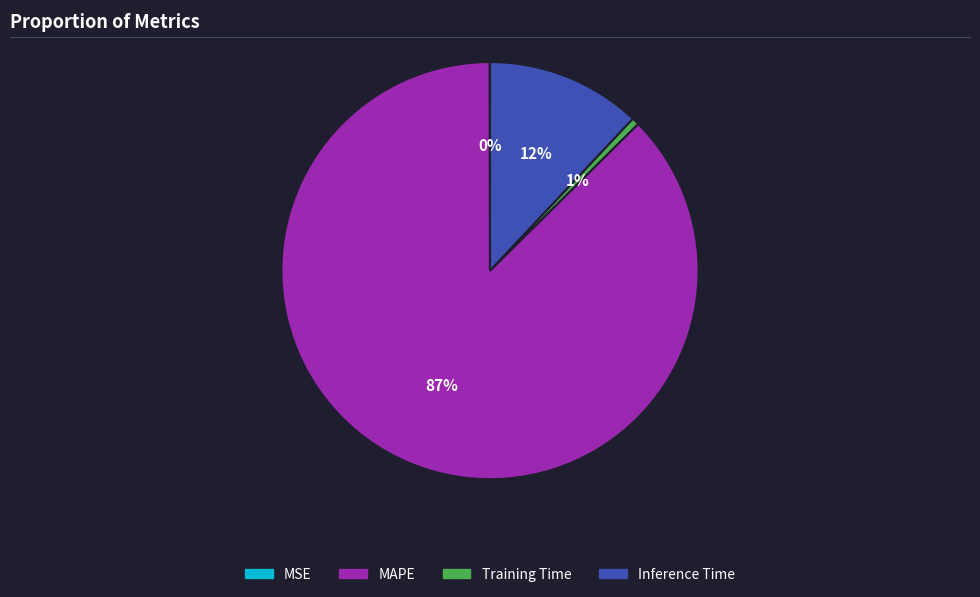

To the nearest percent, what percentage of the pie is Inference Time?

12%